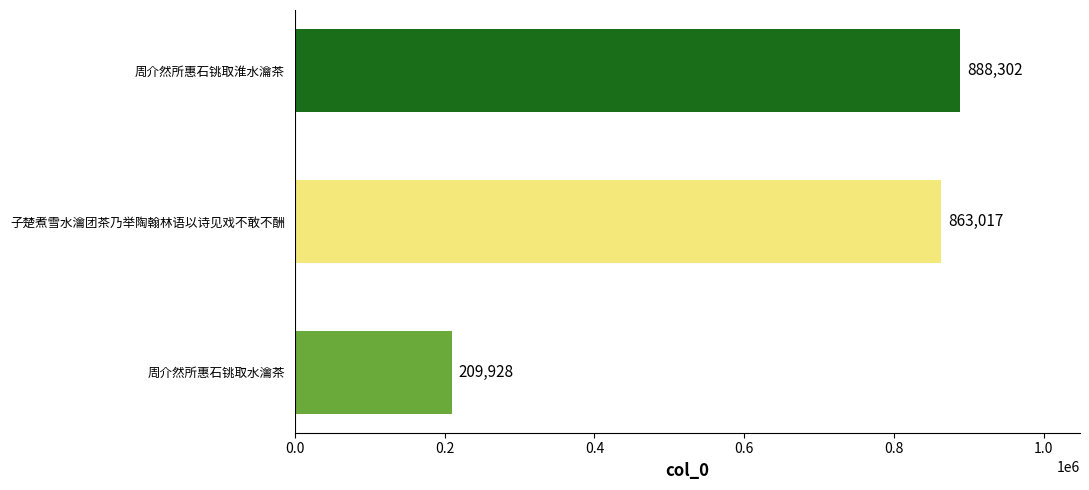

Rank the categories by value from highest to lowest.

周介然所惠石铫取淮水瀹茶, 子楚煮雪水瀹团茶乃举陶翰林语以诗见戏不敢不酬, 周介然所惠石铫取水瀹茶